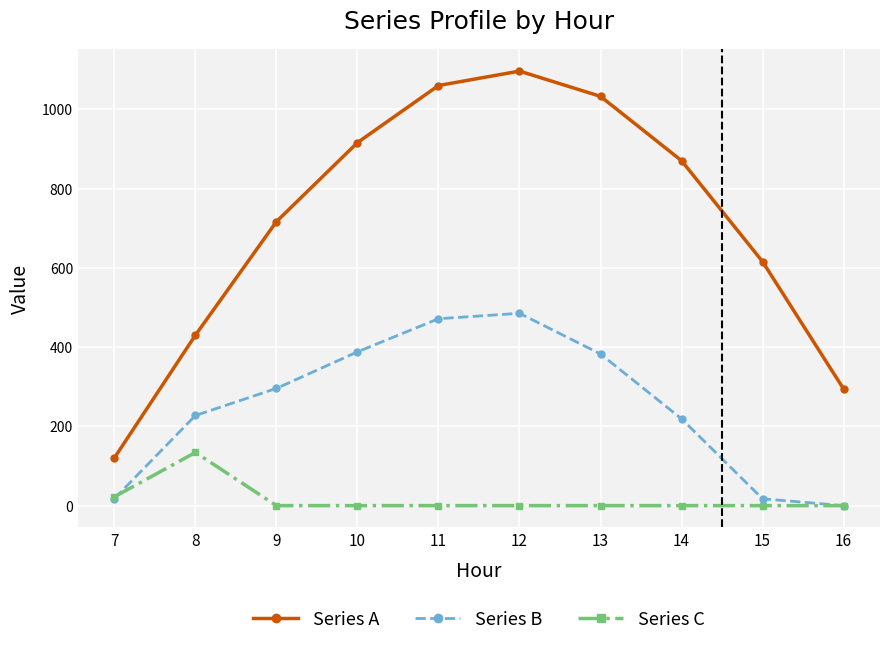

At how many categories does at least one series exceed 196?

9